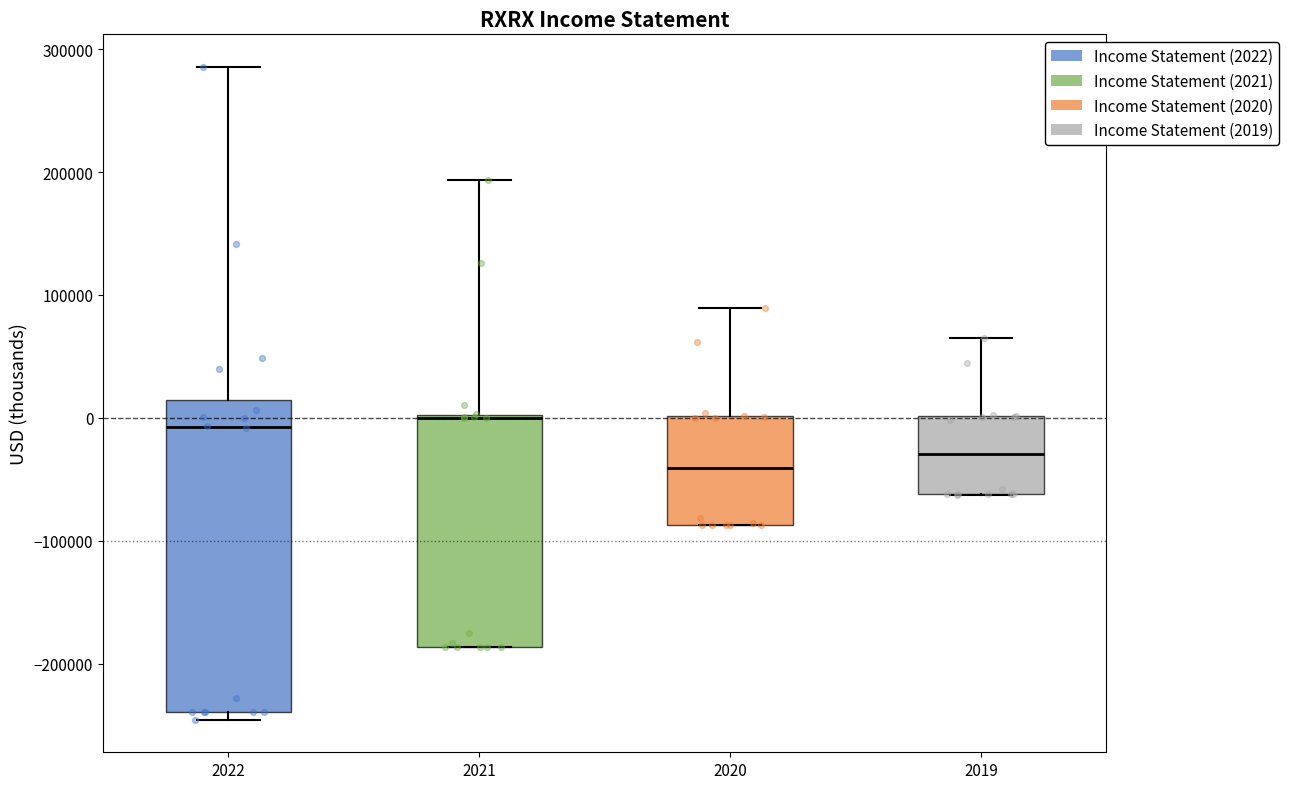

Reading left to right, read every box against the y-axis: the position of its median line, the range the box covers, and the ends of its whiskers. The values are not printed on the chart, so give them approximately, as read against the axis.

2022: median -10000, box -240000 to 10000, whiskers -250000 to 290000
2021: median 0 (drawn on the box's upper edge), box -190000 to 0, whiskers -190000 to 190000
2020: median -40000, box -90000 to 0, whiskers -90000 to 90000
2019: median -30000, box -60000 to 0, whiskers -60000 to 70000